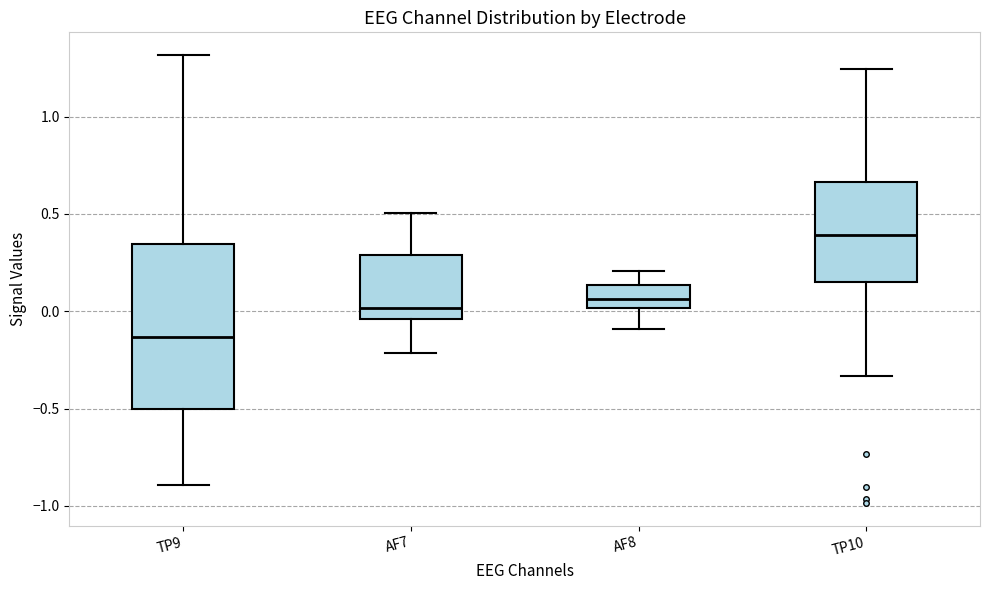

Reading left to right, transcribe this box plot: for each box, give where its median line is, the range the box spans, and where its two whiskers end, as read against the y-axis. The values are not printed on the chart, so give them approximately, as read against the axis.

TP9: median -0.15, box -0.50 to 0.35, whiskers -0.90 to 1.30
AF7: median 0.00, box -0.05 to 0.30, whiskers -0.20 to 0.50
AF8: median 0.05, box 0.00 to 0.15, whiskers -0.10 to 0.20
TP10: median 0.40, box 0.15 to 0.65, whiskers -0.35 to 1.25